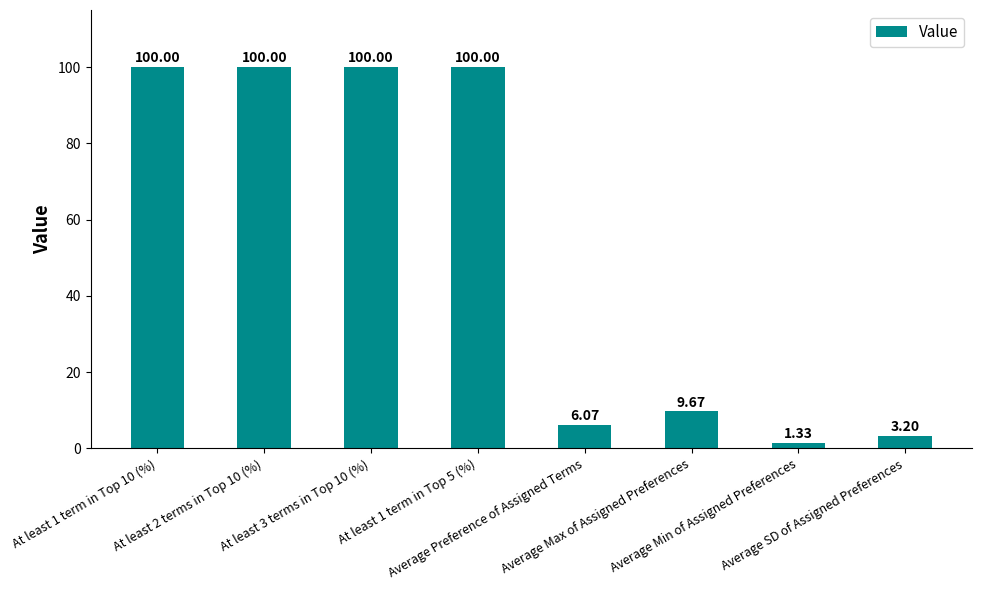

What is the label of the 4th bar from the left?

At least 1 term in Top 5 (%)